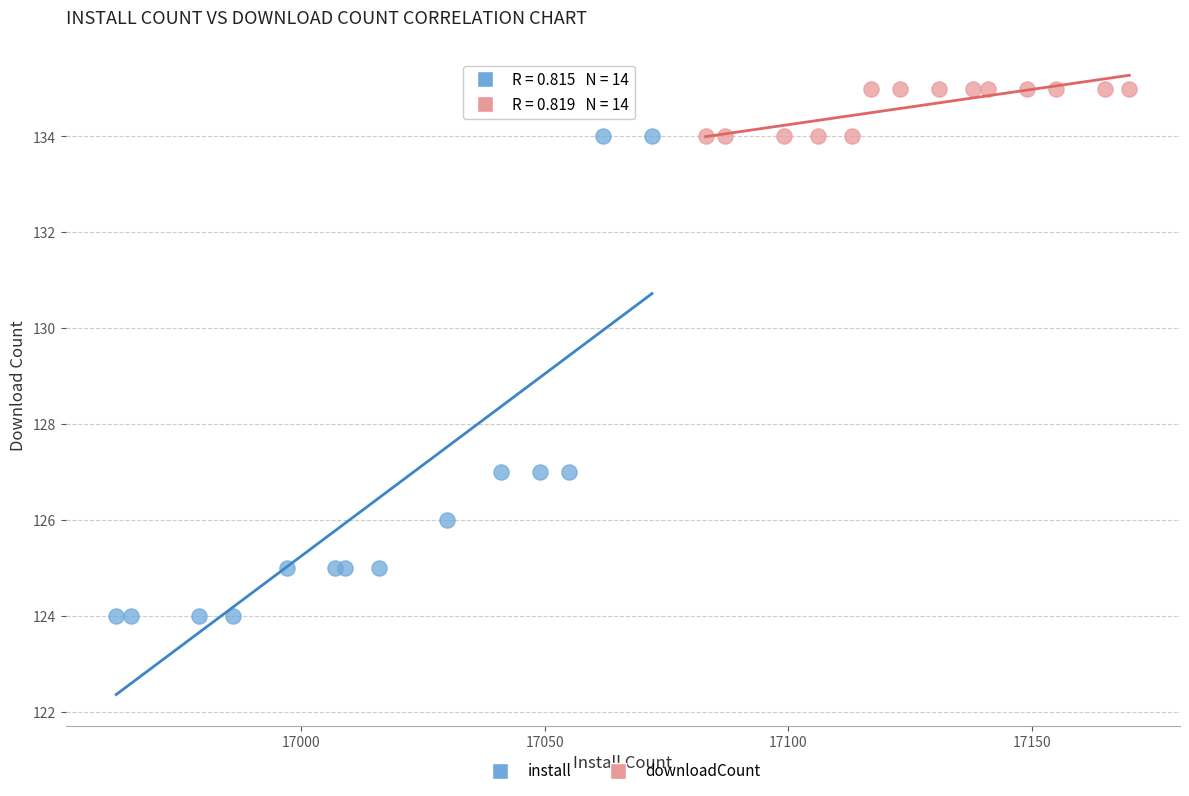

Which series has the widest spread of Y values?

install